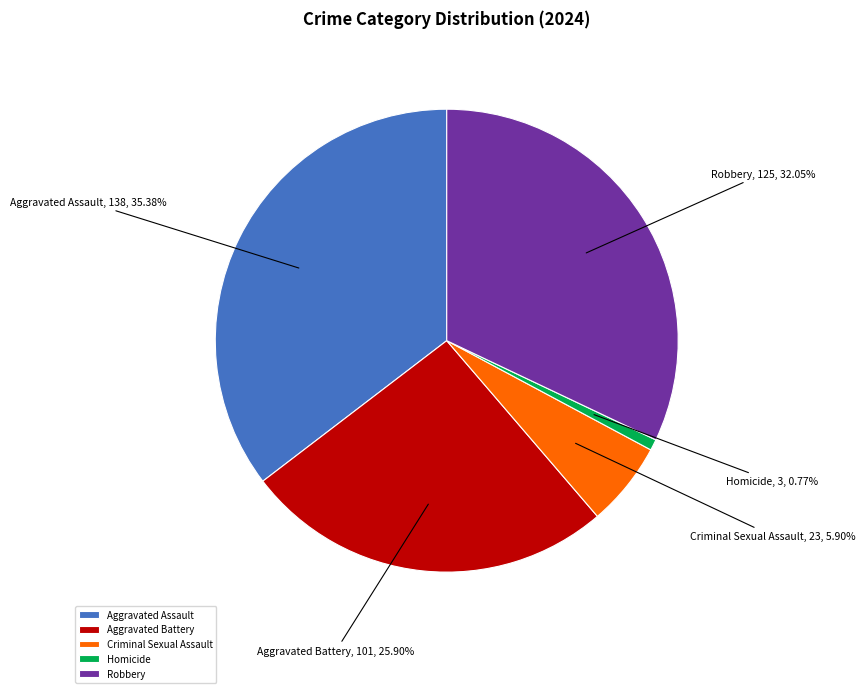

Count the number of slices in the pie.

5